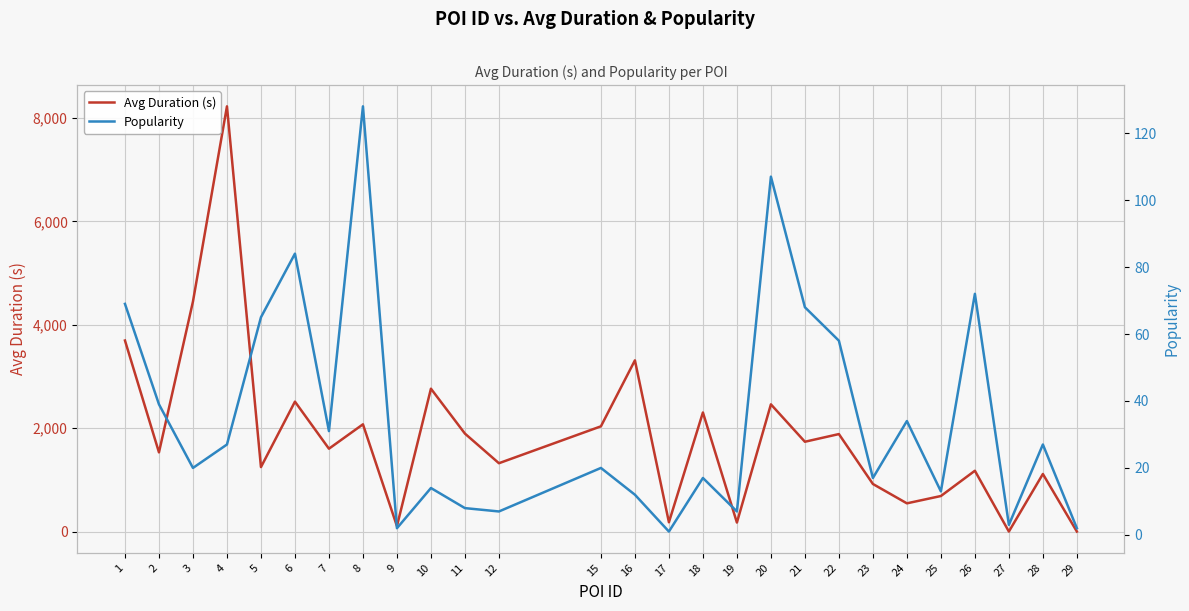

At how many categories does at least one series exceed 655?

21